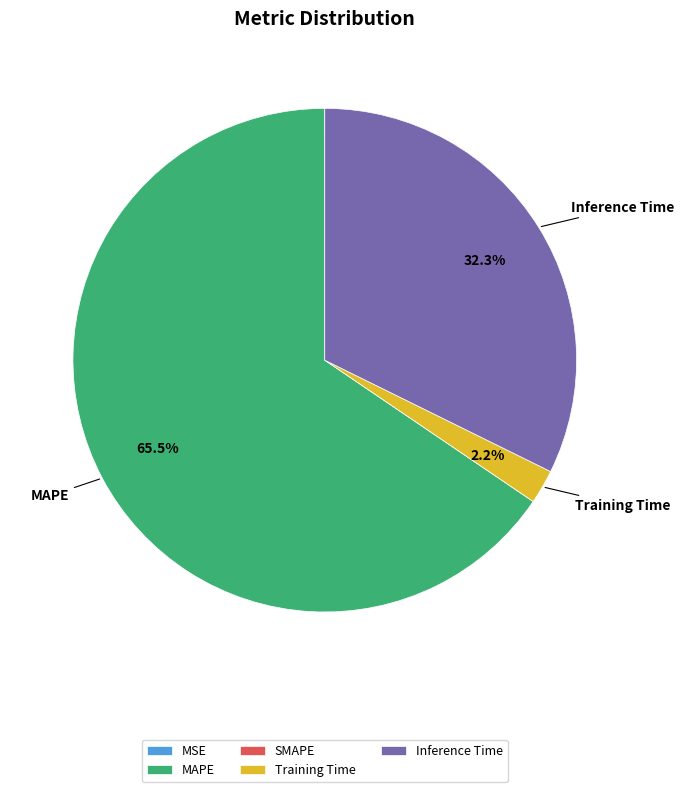

What is the largest slice in the pie chart?

MAPE